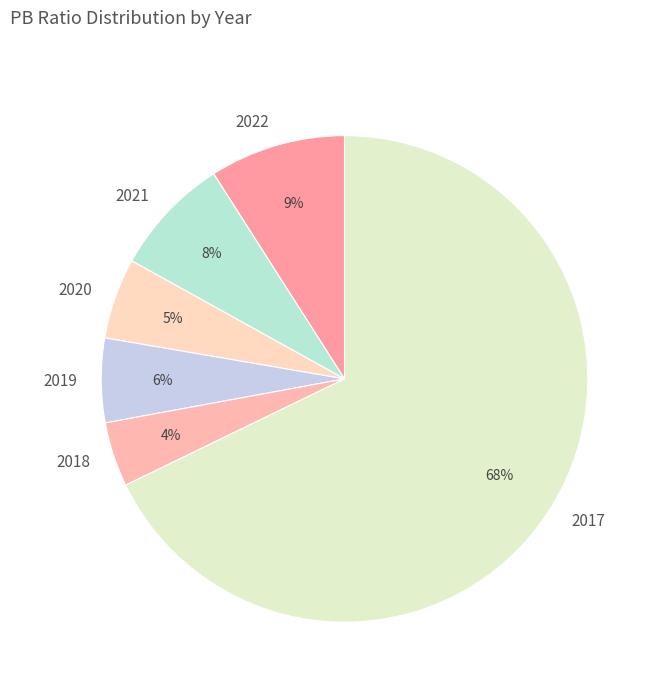

How many segments does this pie chart have?

6